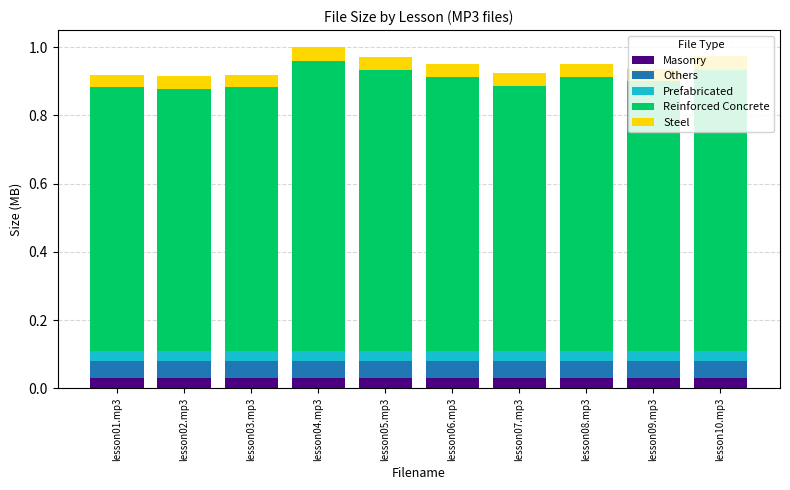

Does the chart contain stacked bars?

Yes